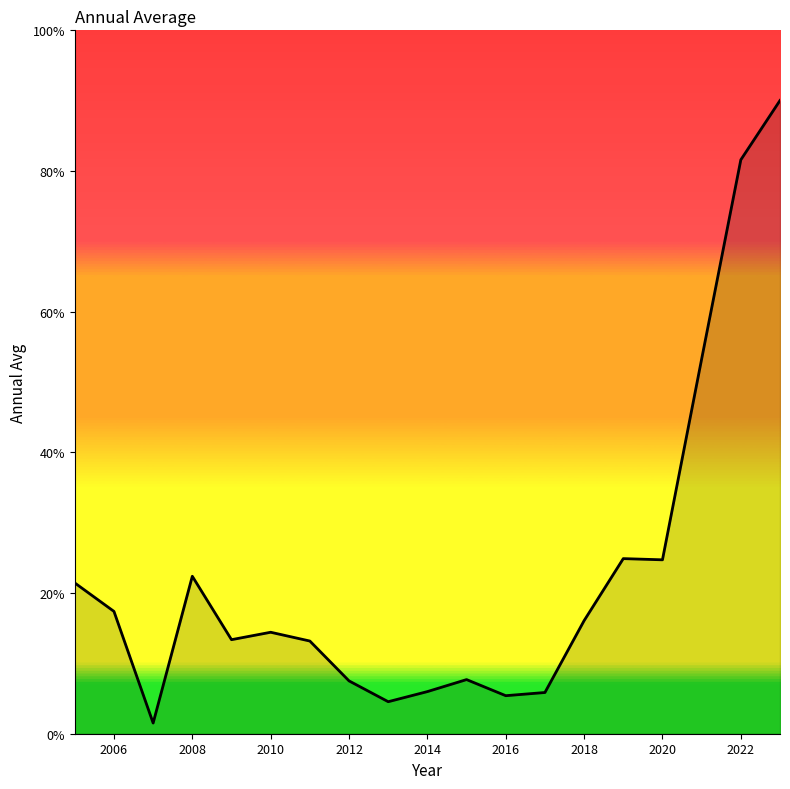

What is the difference between the maximum and minimum values?

88.5